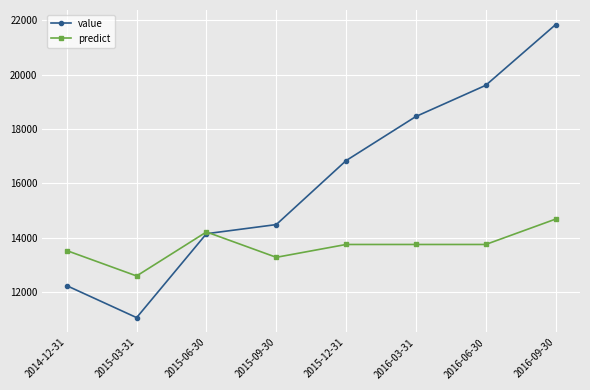

What is the highest value of the value series?

21843.2